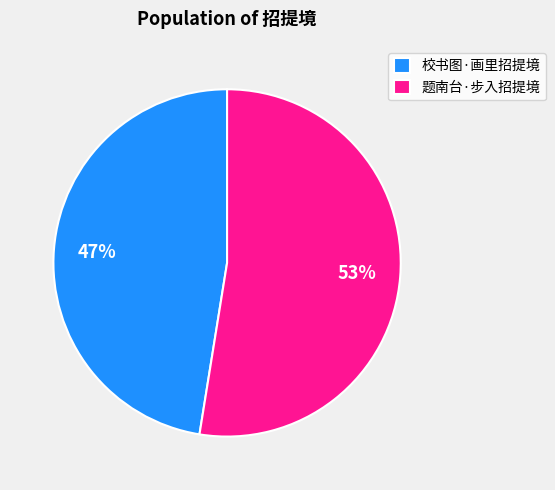

How many slices are in this pie chart?

2